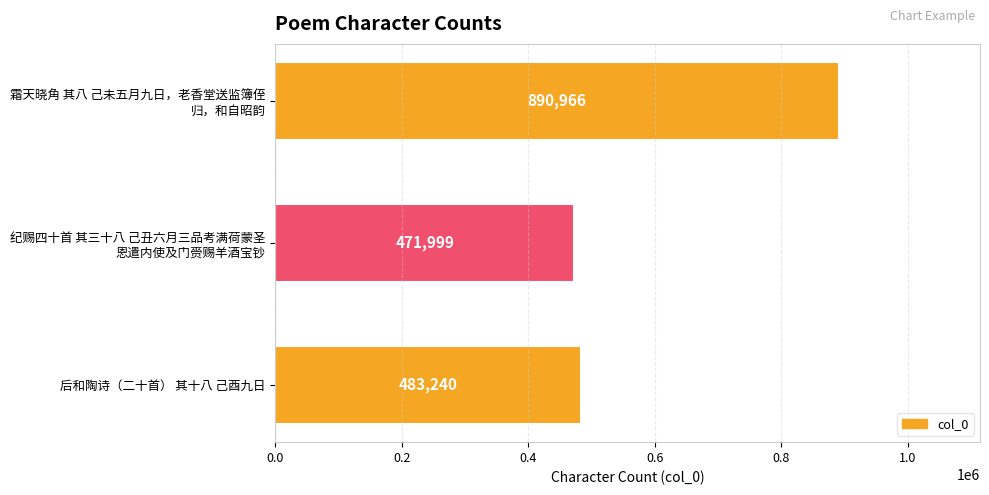

The chart shows a value of 483240 at 后和陶诗（二十首） 其十八 己酉九日. True or false?

True